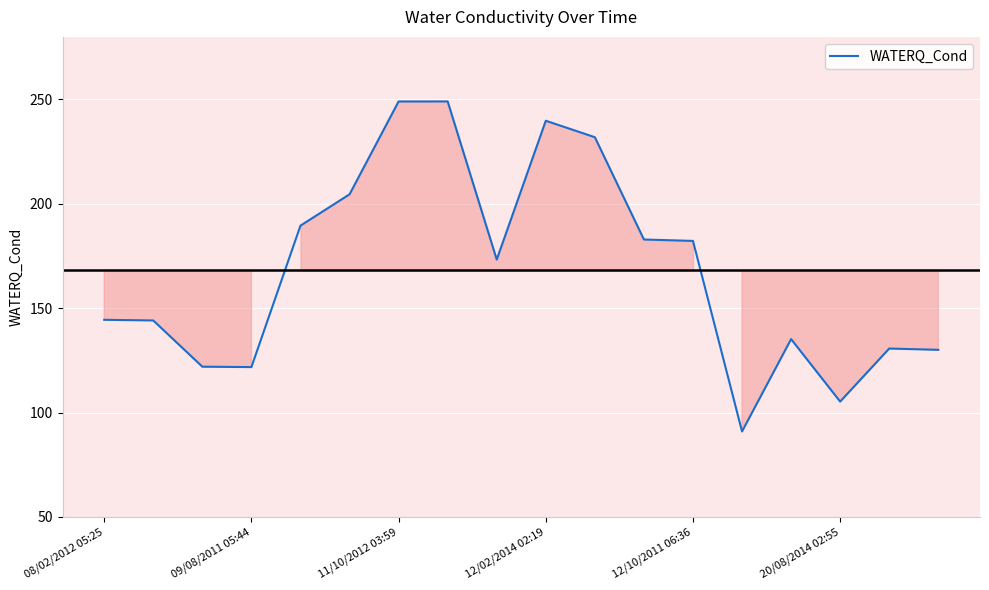

What is the minimum value shown in the chart?

90.9